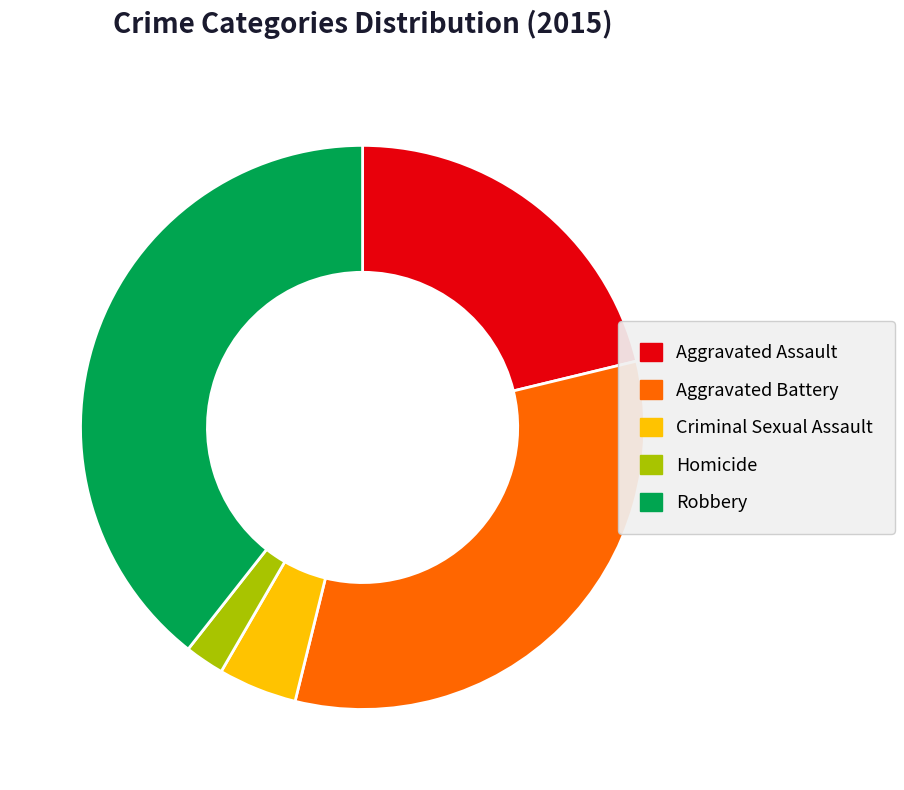

True or false: Homicide accounts for 2% of the total.

True